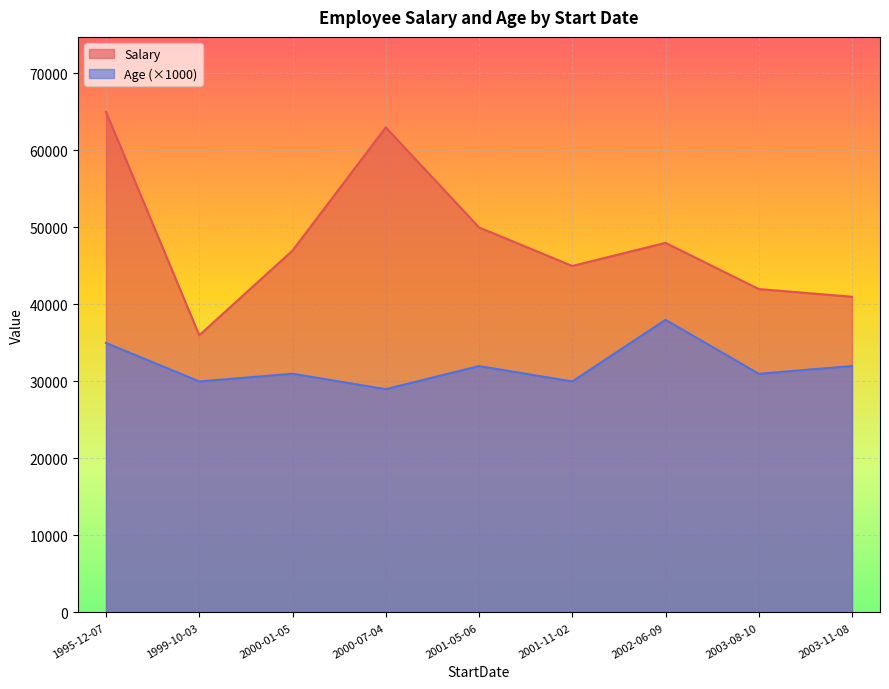

Rank the series at 1995-12-07 from highest to lowest value.

Salary, Age (×1000)